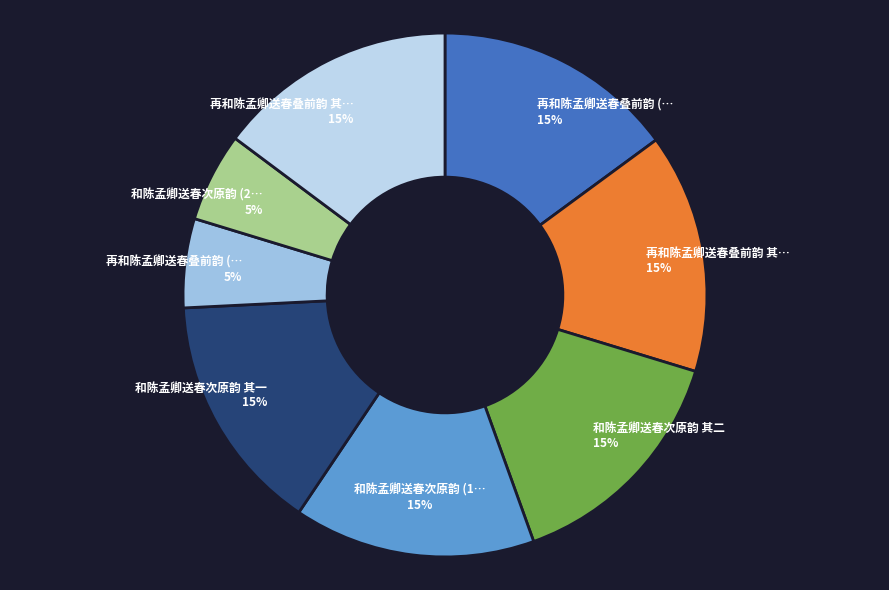

How many segments does this pie chart have?

8